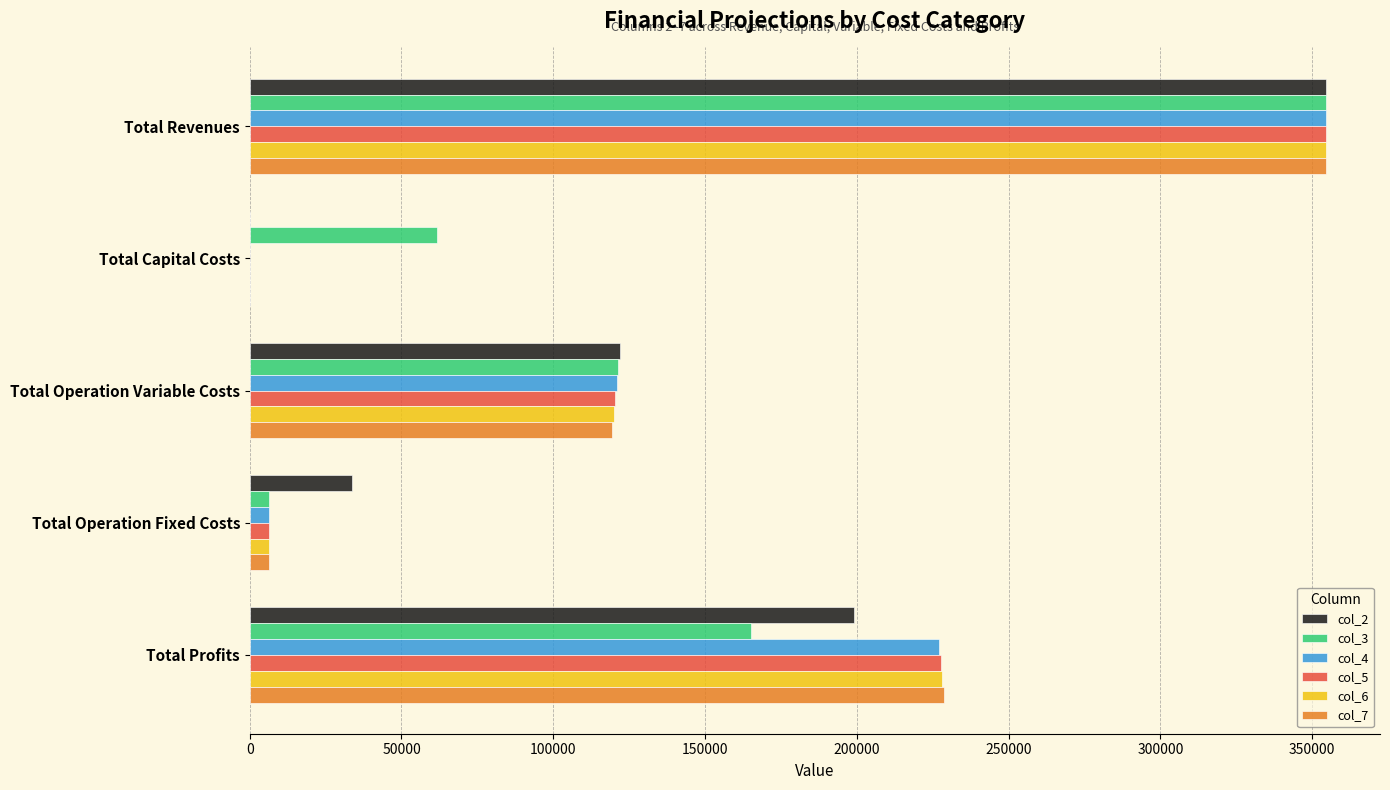

True or false: col_7 has a value of 183253.5 at Total Capital Costs.

False